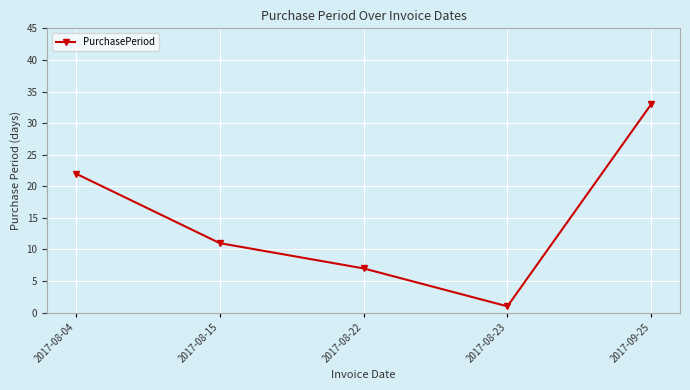

What is the label of the 3rd point from the left?

2017-08-22